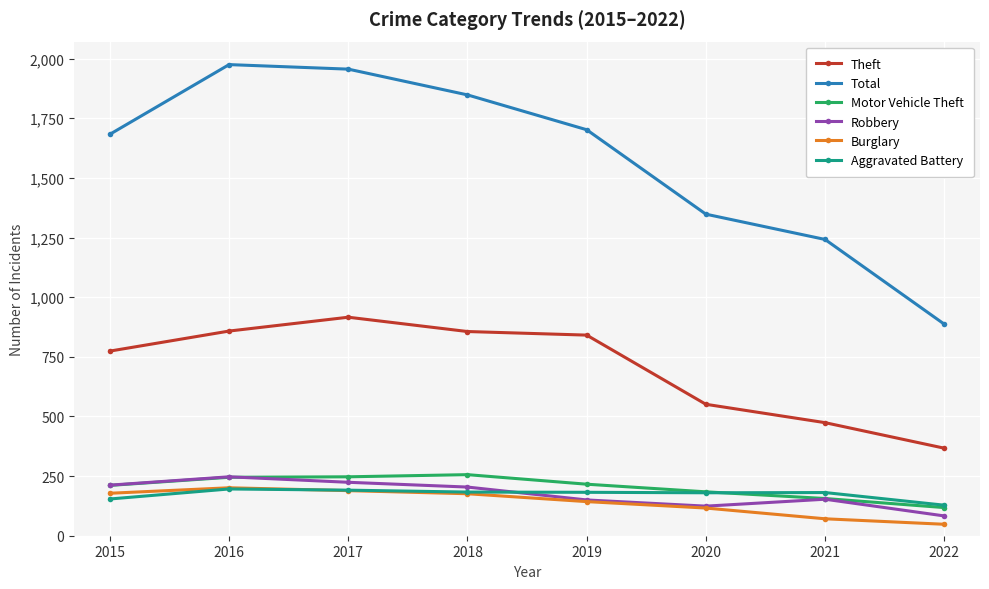

How many lines are shown in the chart?

6